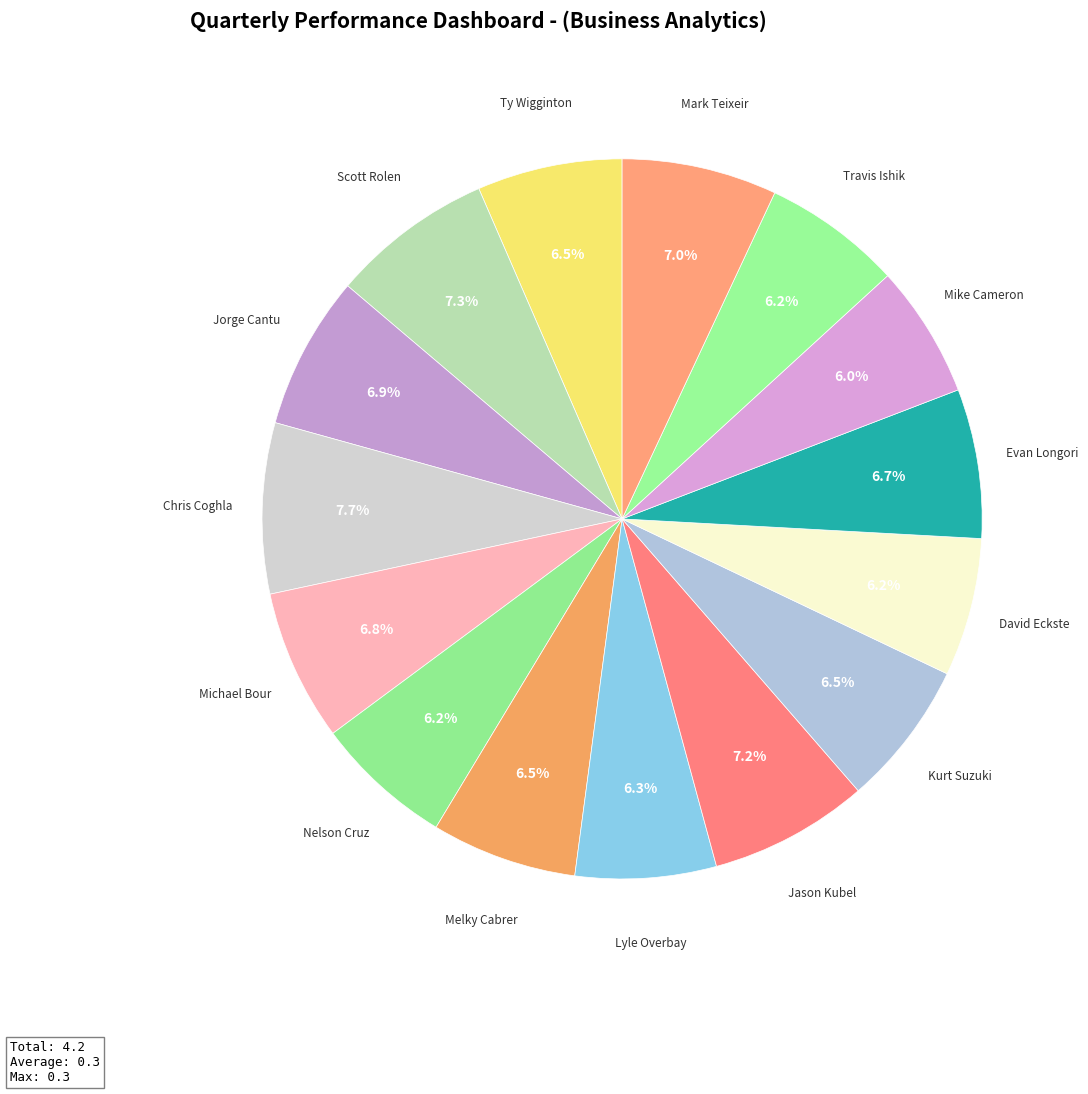

Count the number of slices in the pie.

15